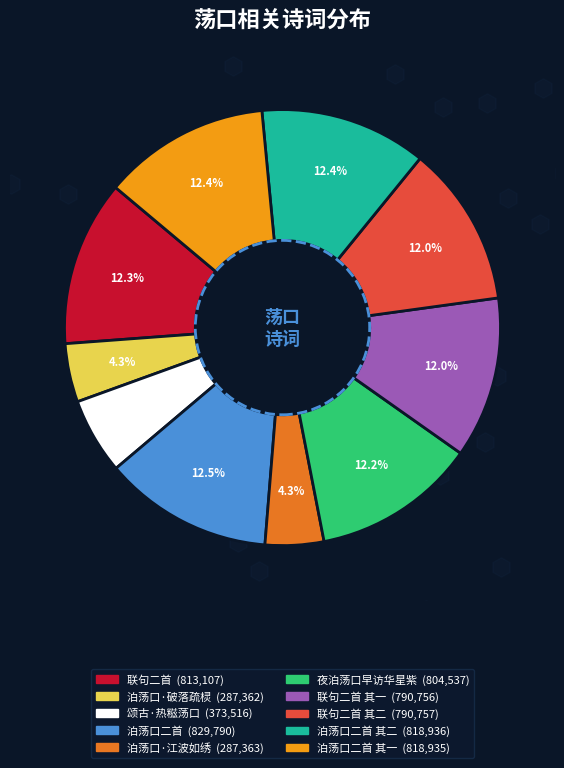

How many segments does this pie chart have?

10